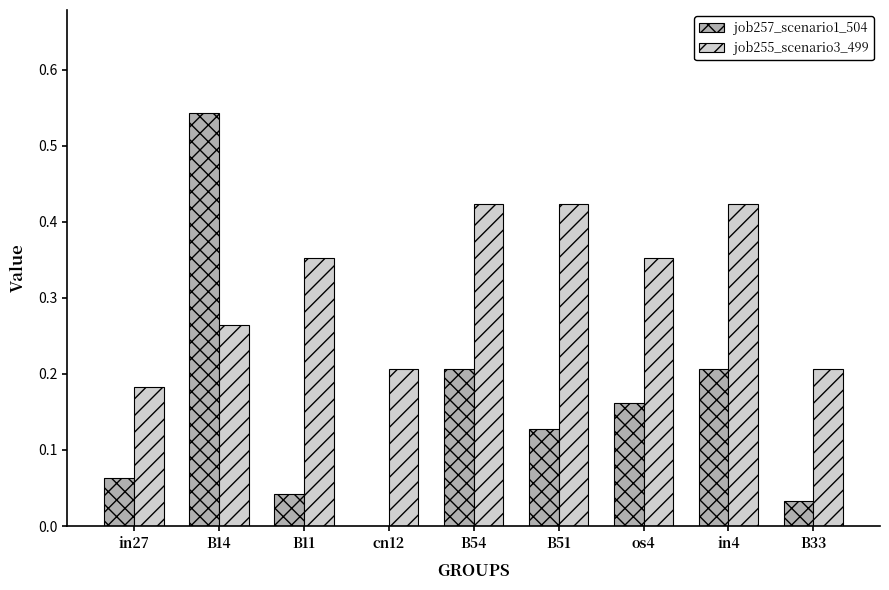

Does the chart contain stacked bars?

No